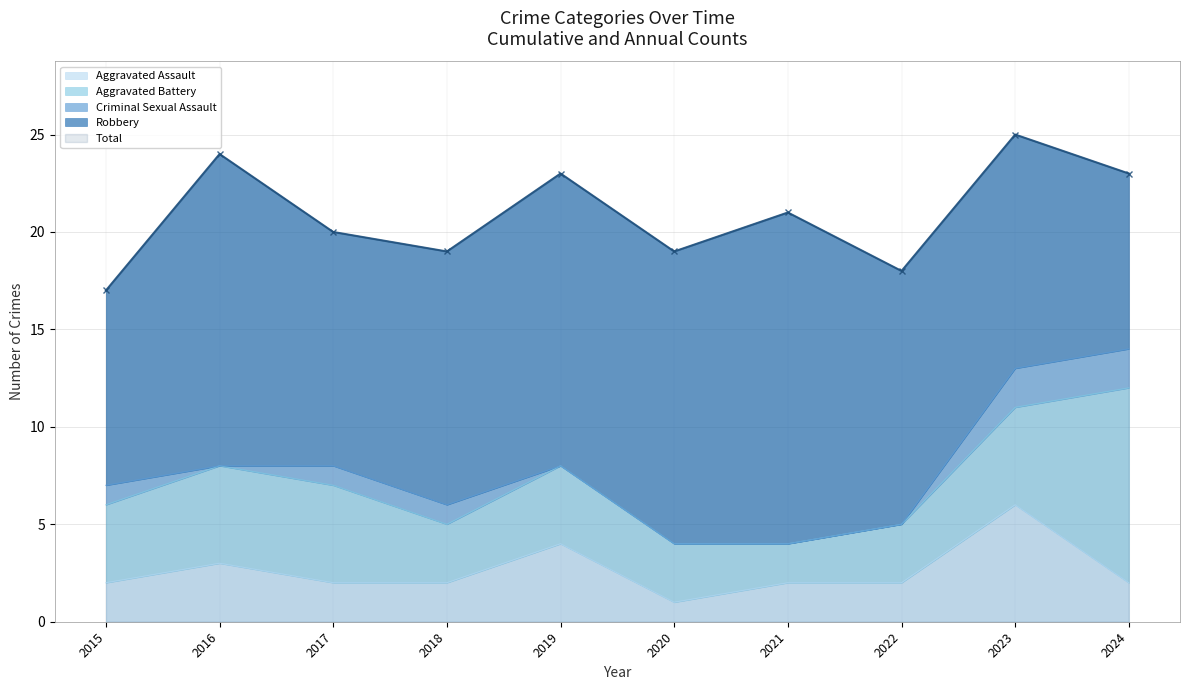

What is the maximum value for Aggravated Assault?

6